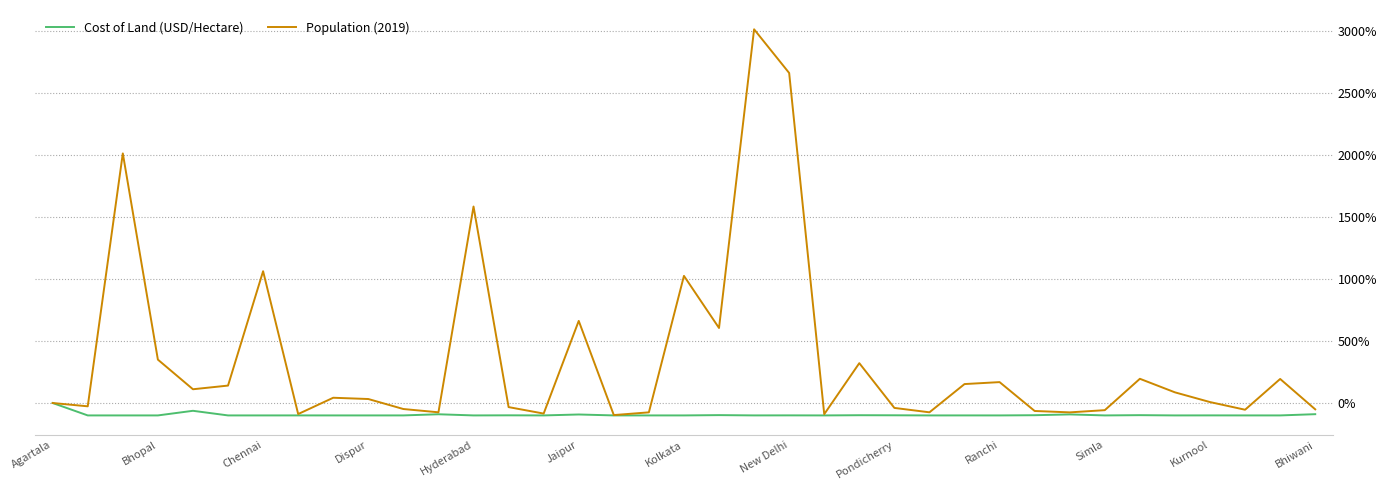

What is the minimum value for Cost of Land (USD/Hectare)?

-100.0